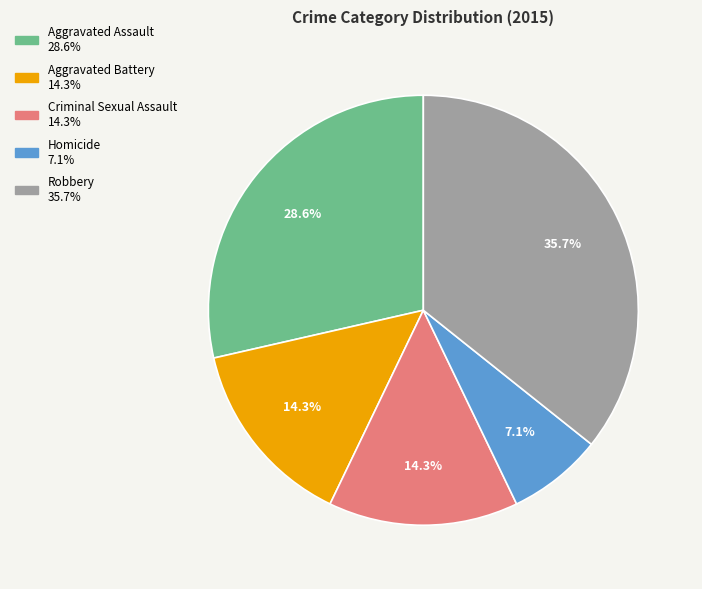

How many slices are in this pie chart?

5